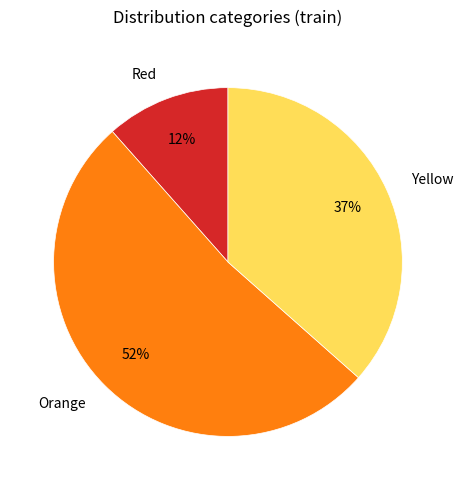

Rank the categories by value from lowest to highest.

Red, Yellow, Orange